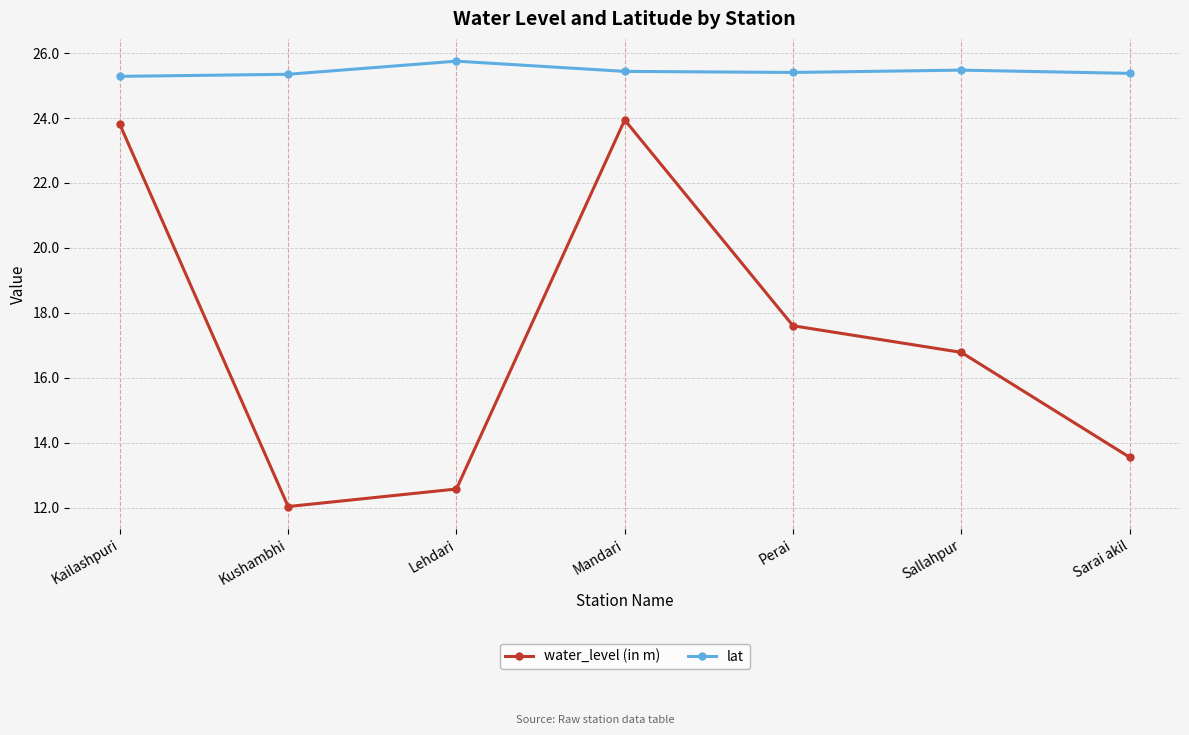

Between Lehdari and Mandari, which series saw the biggest shift?

water_level (in m)